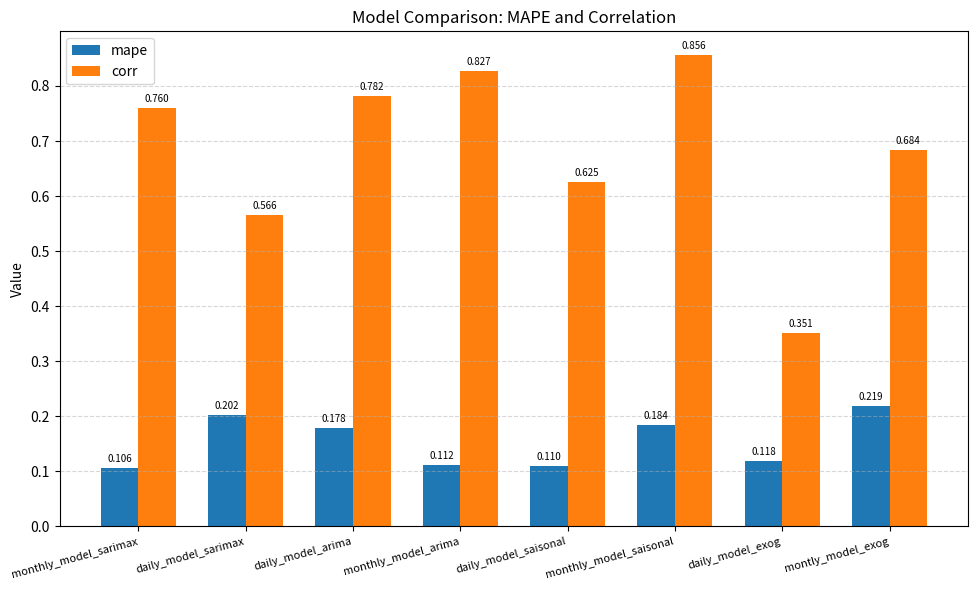

Rank the categories by mape value from lowest to highest.

monthly_model_sarimax, daily_model_saisonal, monthly_model_arima, daily_model_exog, daily_model_arima, monthly_model_saisonal, daily_model_sarimax, montly_model_exog